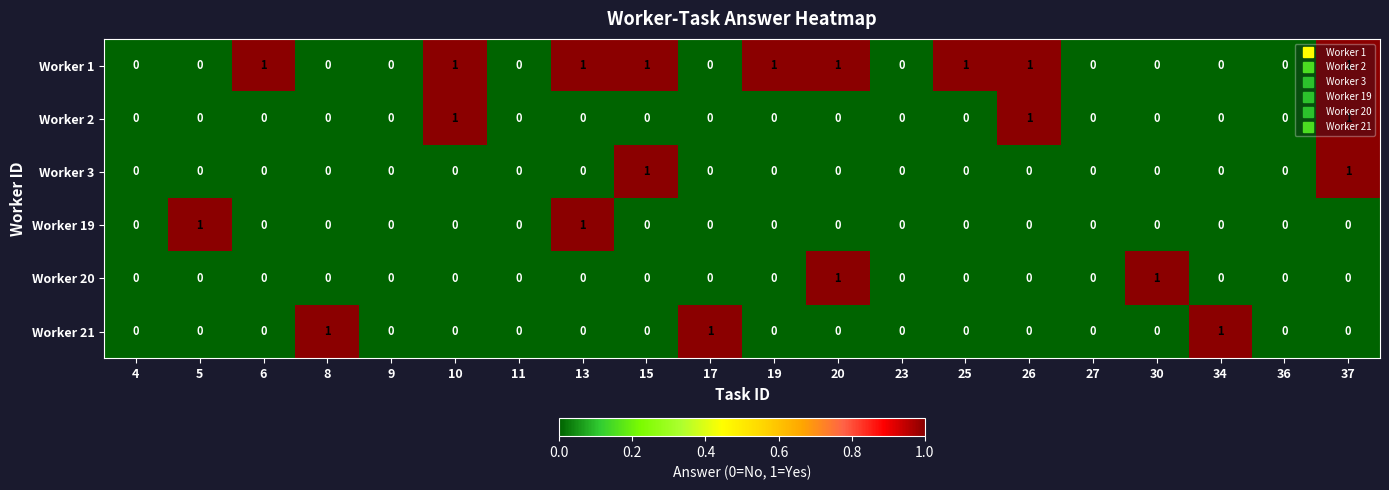

How many data points does each series have?

20